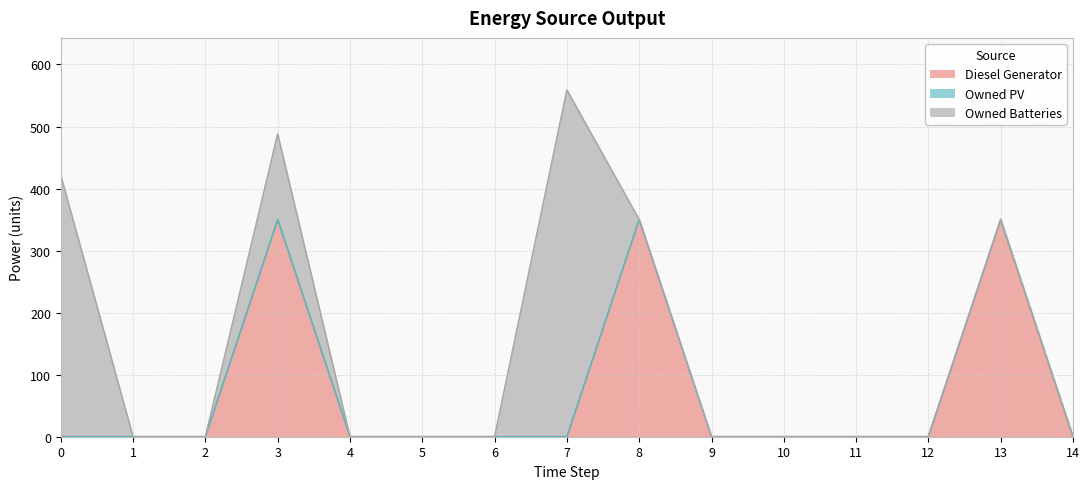

The value of Diesel Generator at 0 is -151. True or false?

False